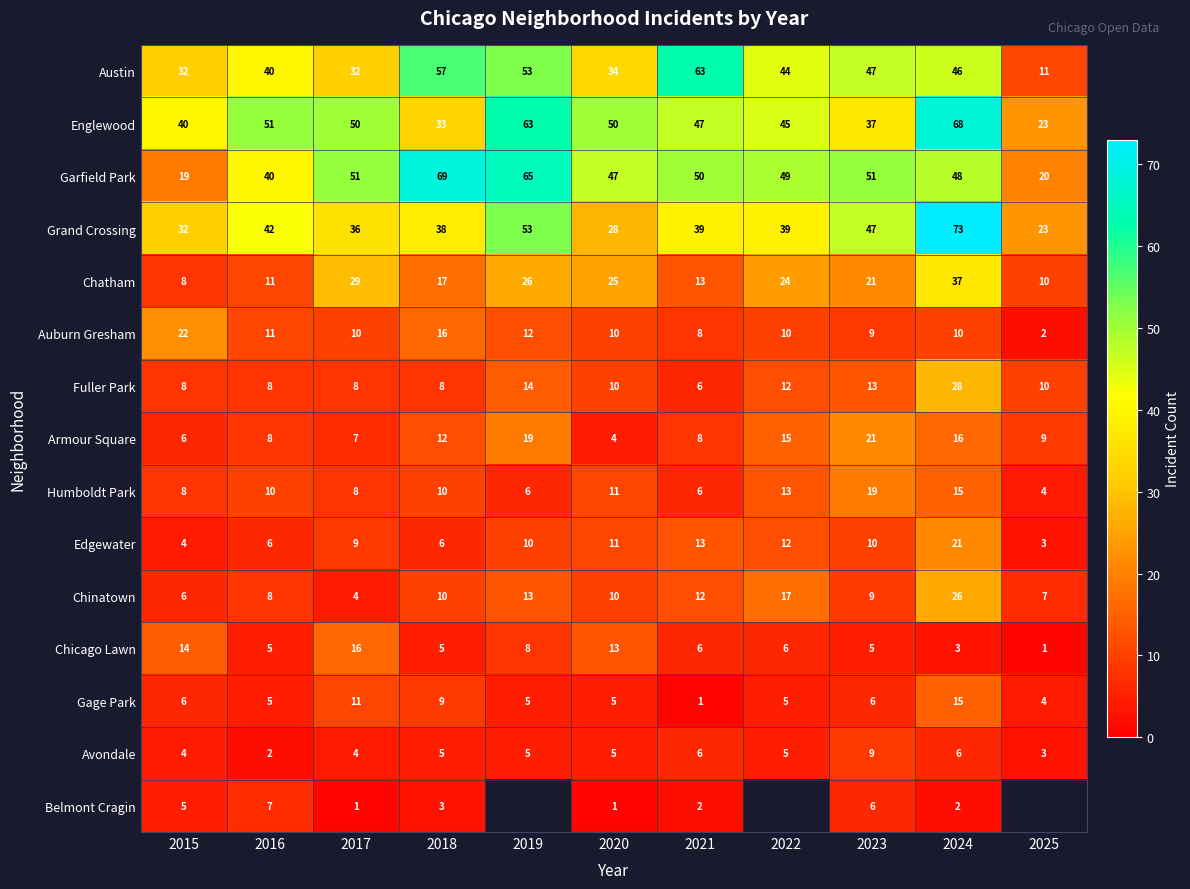

True or false: Grand Crossing has a value of 67 at 2016.

False